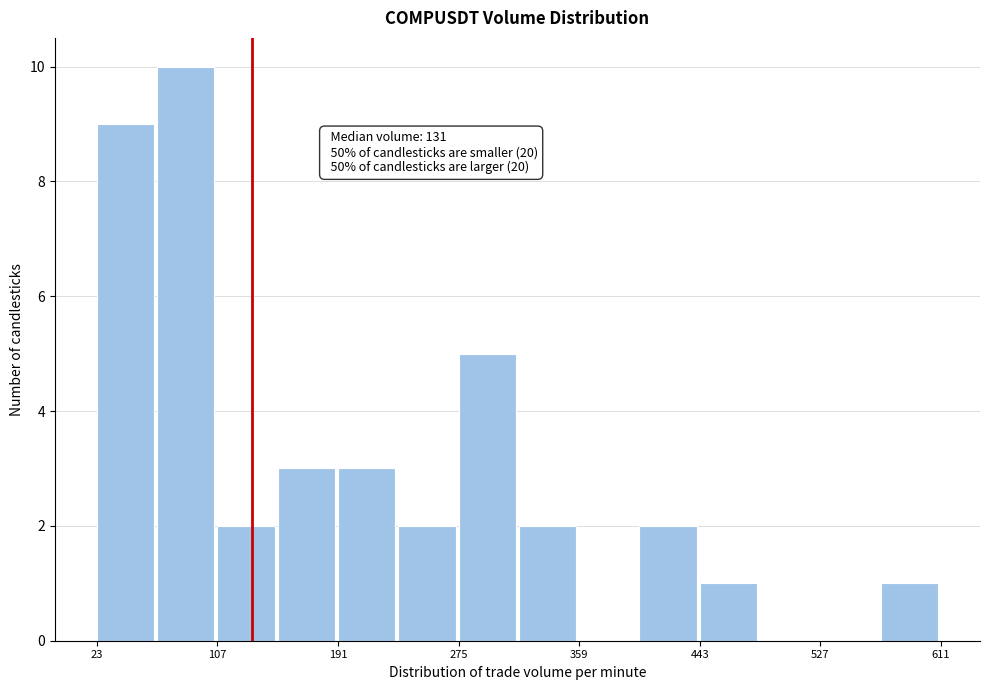

Over which range of the x-axis is the bar tallest?

70 to 110